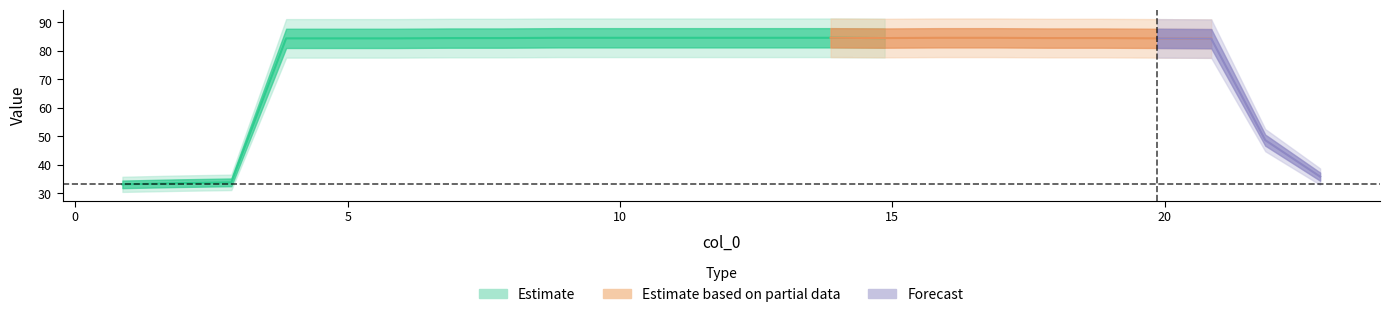

Where is the first local minimum?

14.857